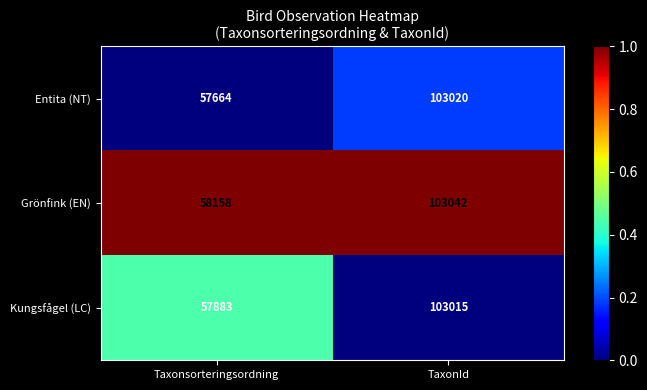

Reading left to right, transcribe all the data shown in this chart.

Entita (NT): Taxonsorteringsordning=57664	TaxonId=103020
Grönfink (EN): Taxonsorteringsordning=58158	TaxonId=103042
Kungsfågel (LC): Taxonsorteringsordning=57883	TaxonId=103015